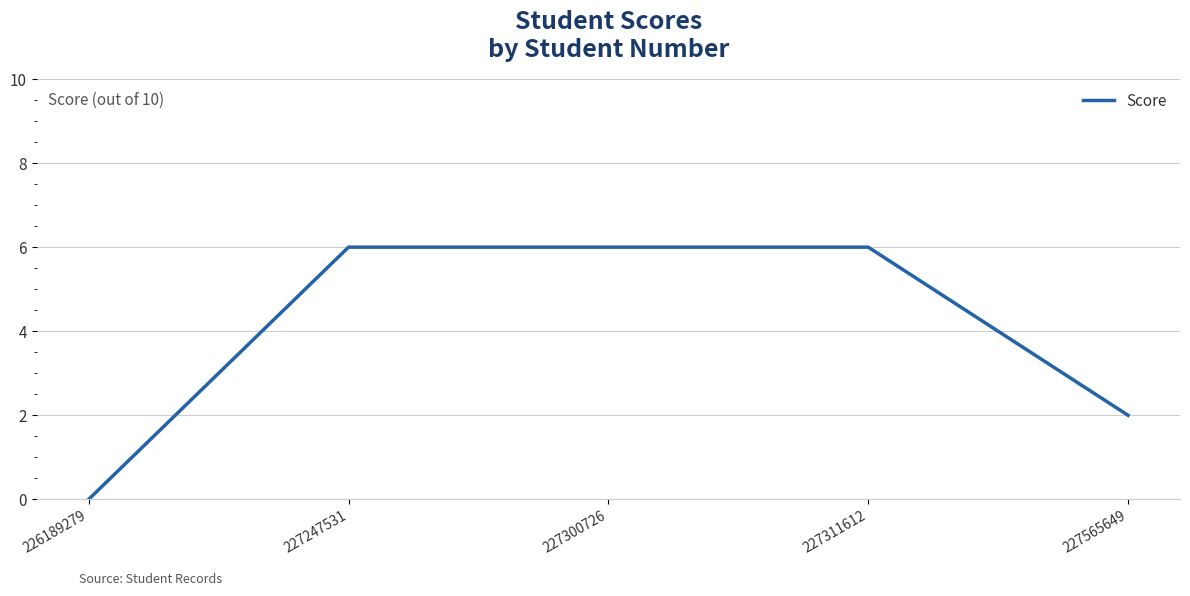

What is the sum of all values?

20